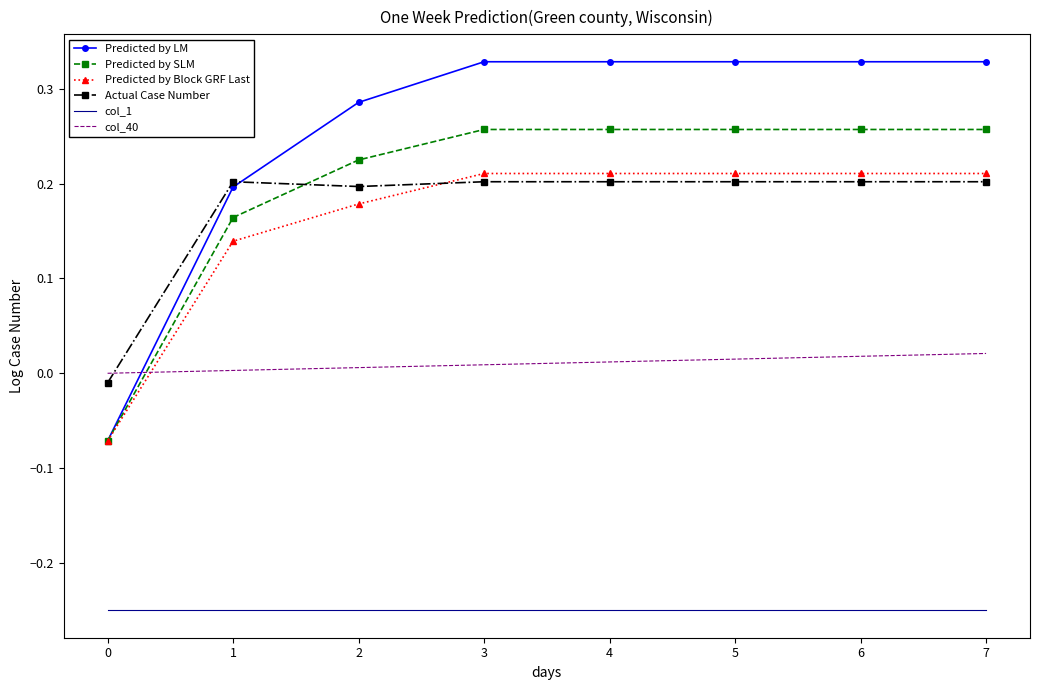

How many values in Predicted by Block GRF Last are below zero?

1